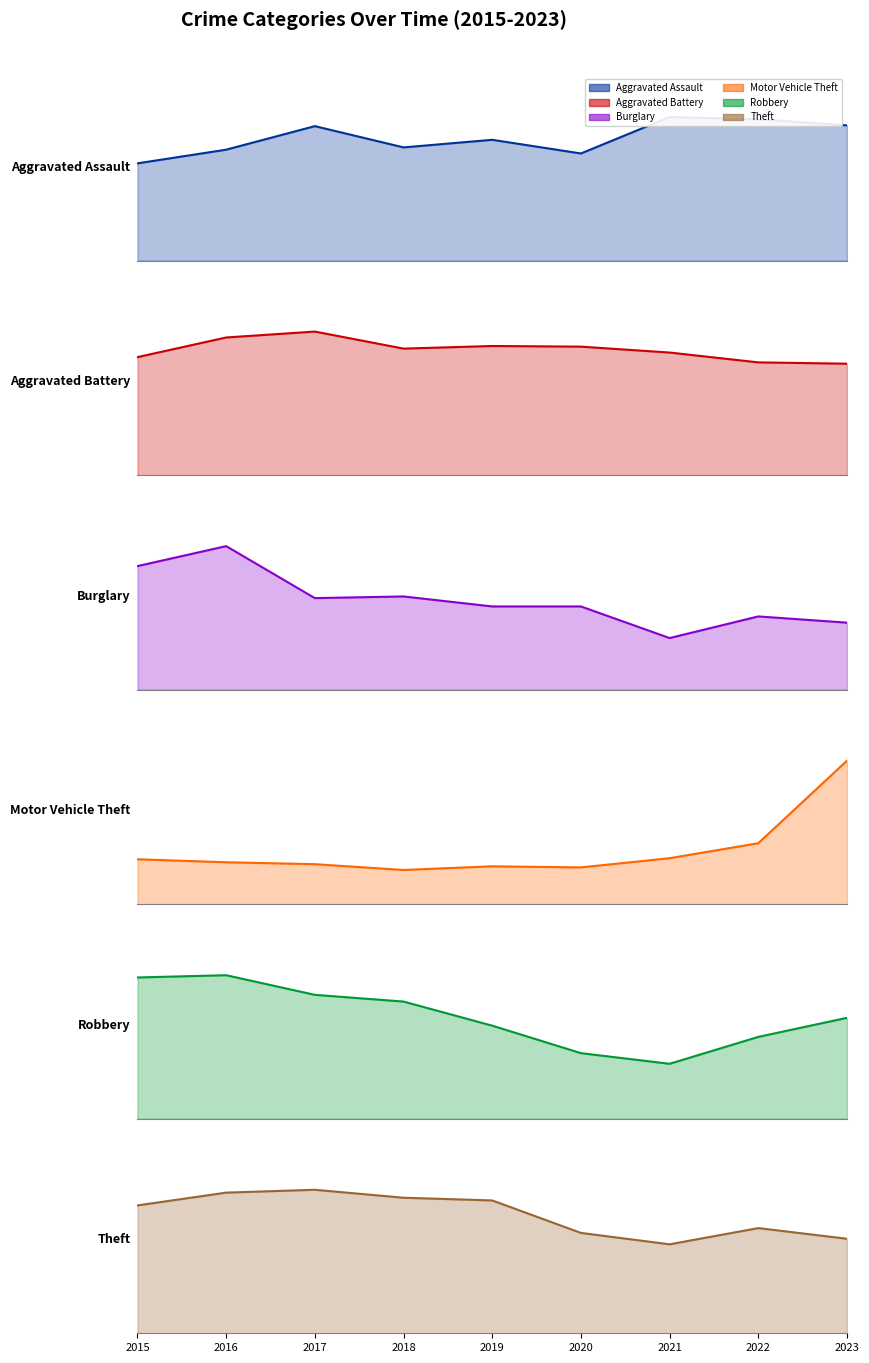

The value of Aggravated Assault at 2021 is 289. True or false?

False